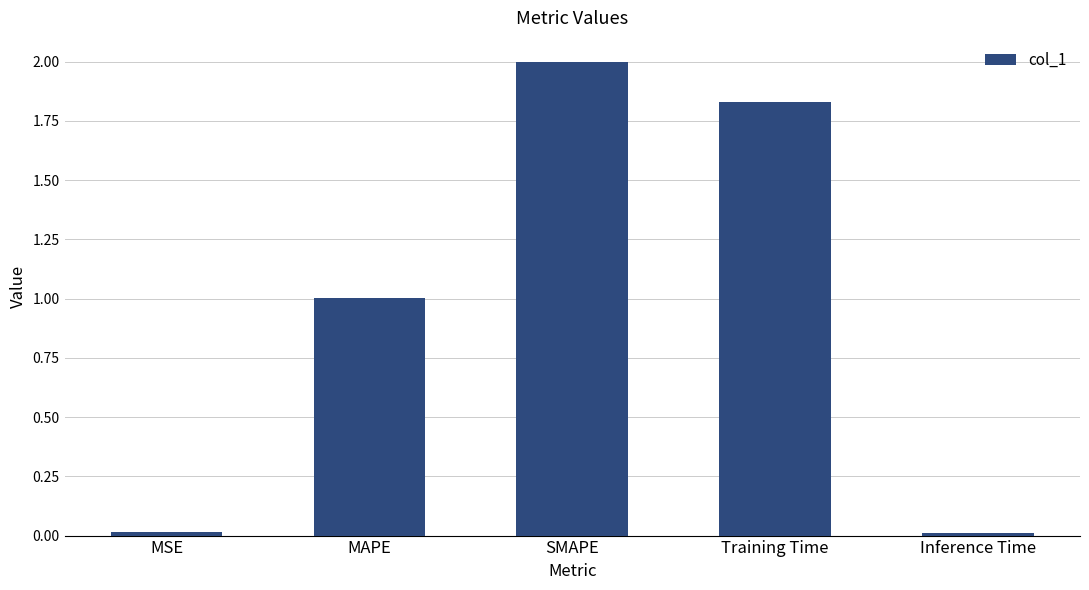

What is the sum of all values?

4.9